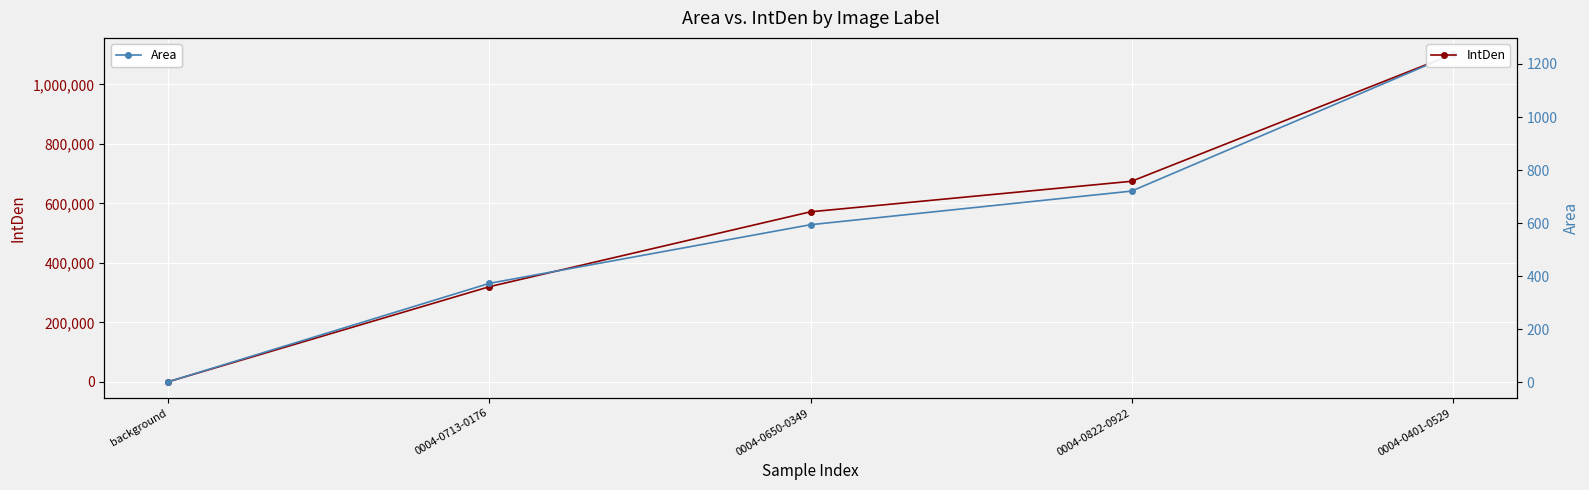

What are all the series names shown in the legend?

IntDen, Area